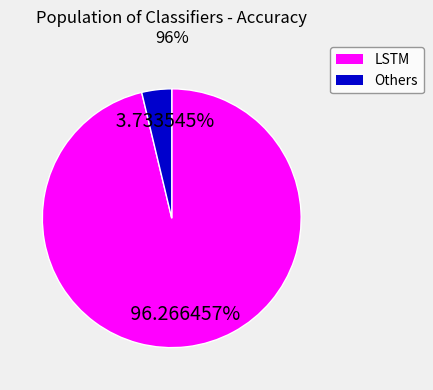

Does any single category account for the majority?

Yes